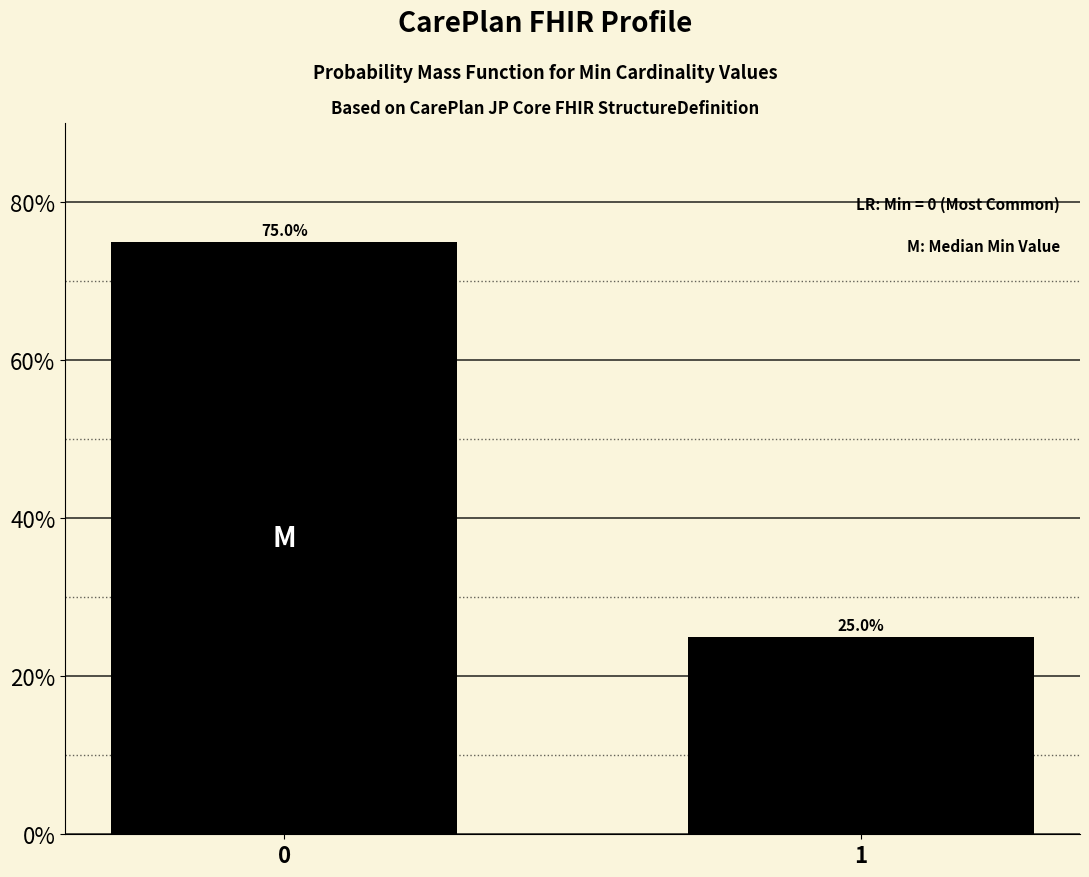

Reading left to right, extract all data points from this chart.

75	25